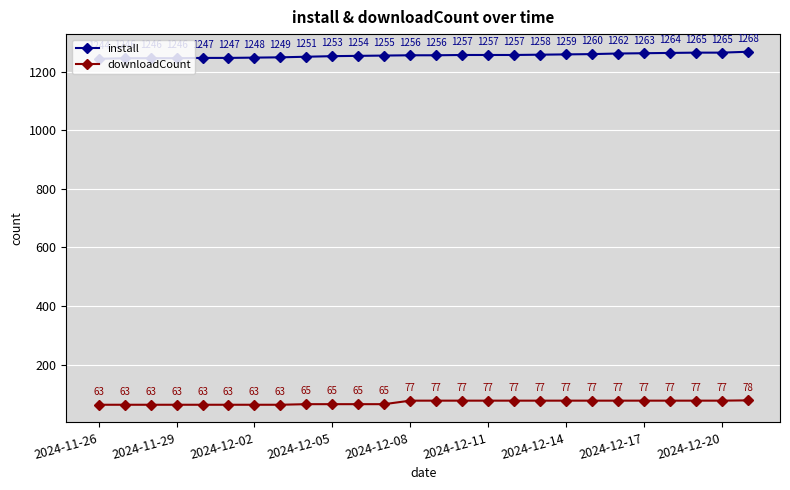

What is the difference between the maximum and minimum values in the install series?

24